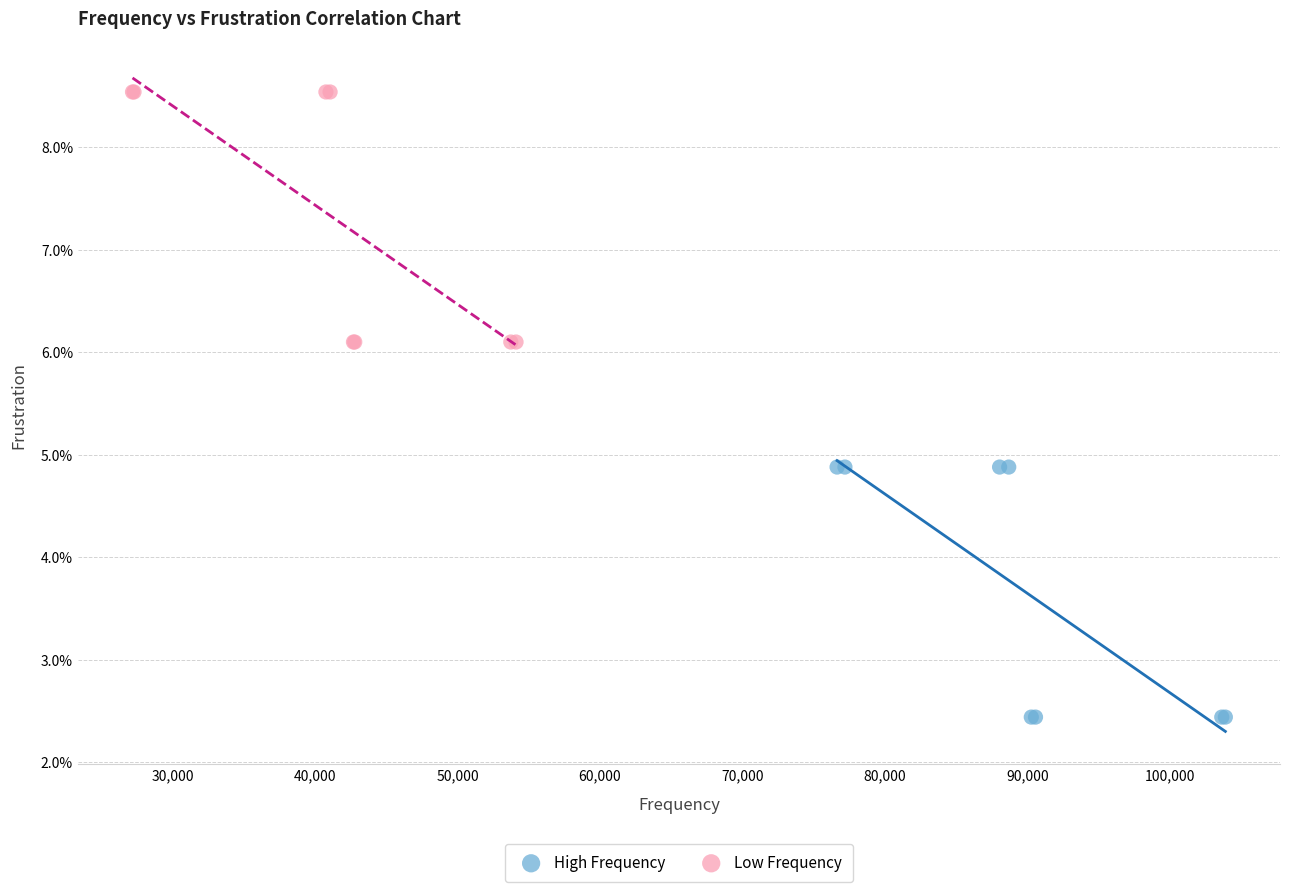

Which series contains the lowest Y value?

High Frequency